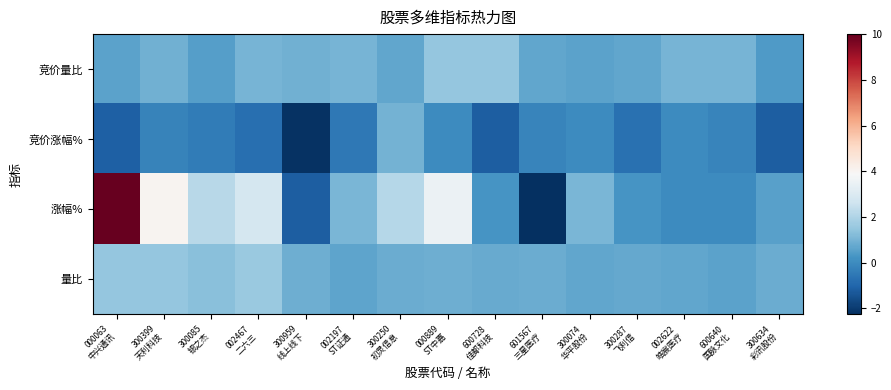

Which series changed the most between 000063 中兴通讯 and 002467 二六三?

涨幅%